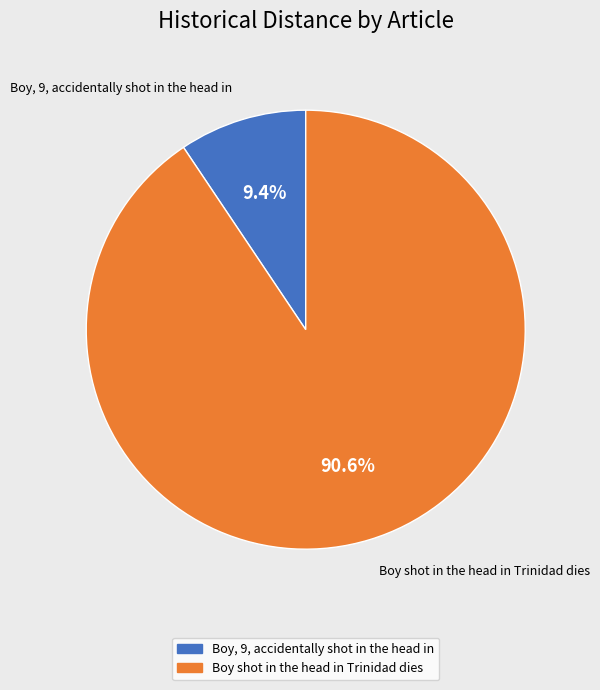

Is it true that Boy shot in the head in Trinidad dies is 80% of the pie?

False